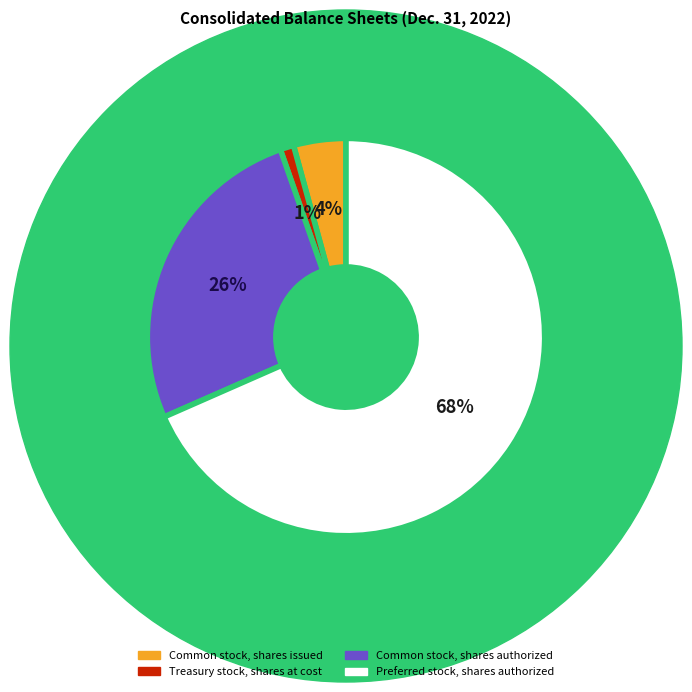

Combined, do Common stock, shares authorized and Treasury stock, shares at cost account for over 50%?

No